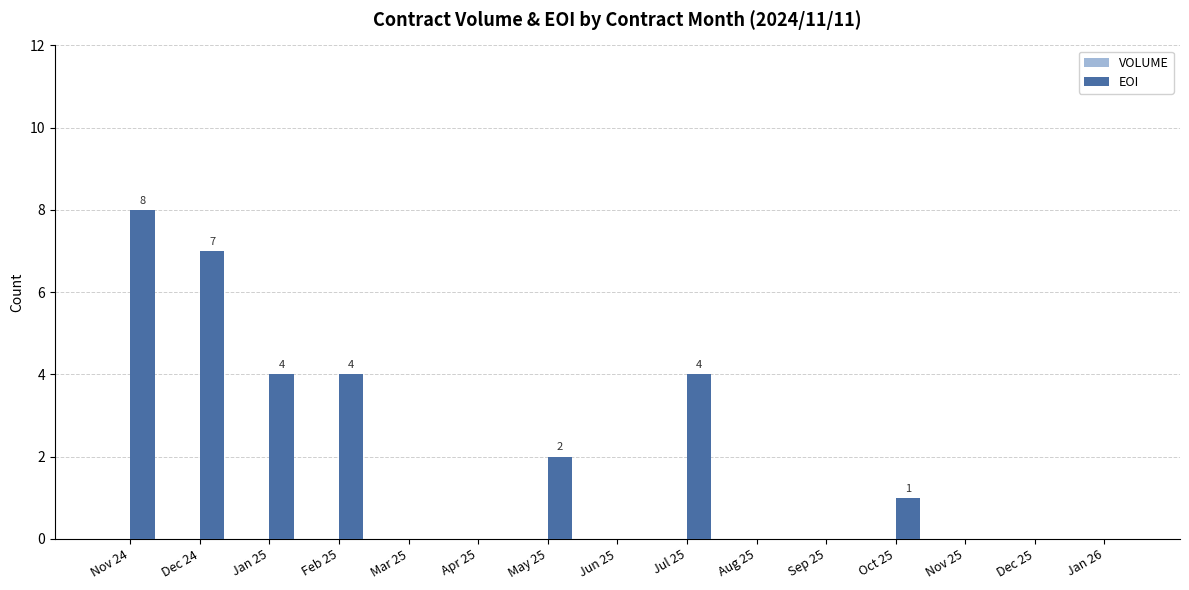

What is the maximum value shown in the chart?

8